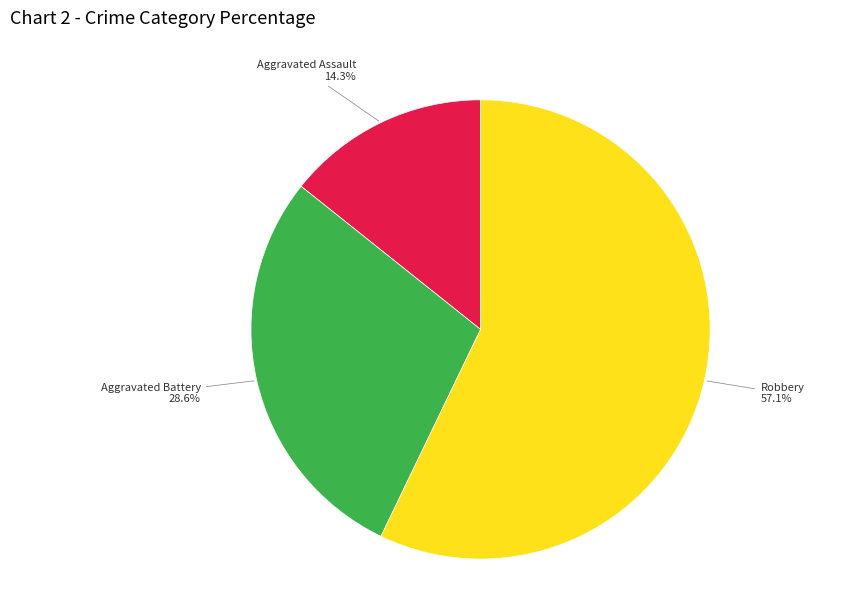

Is there any slice that represents more than half of the pie?

Yes